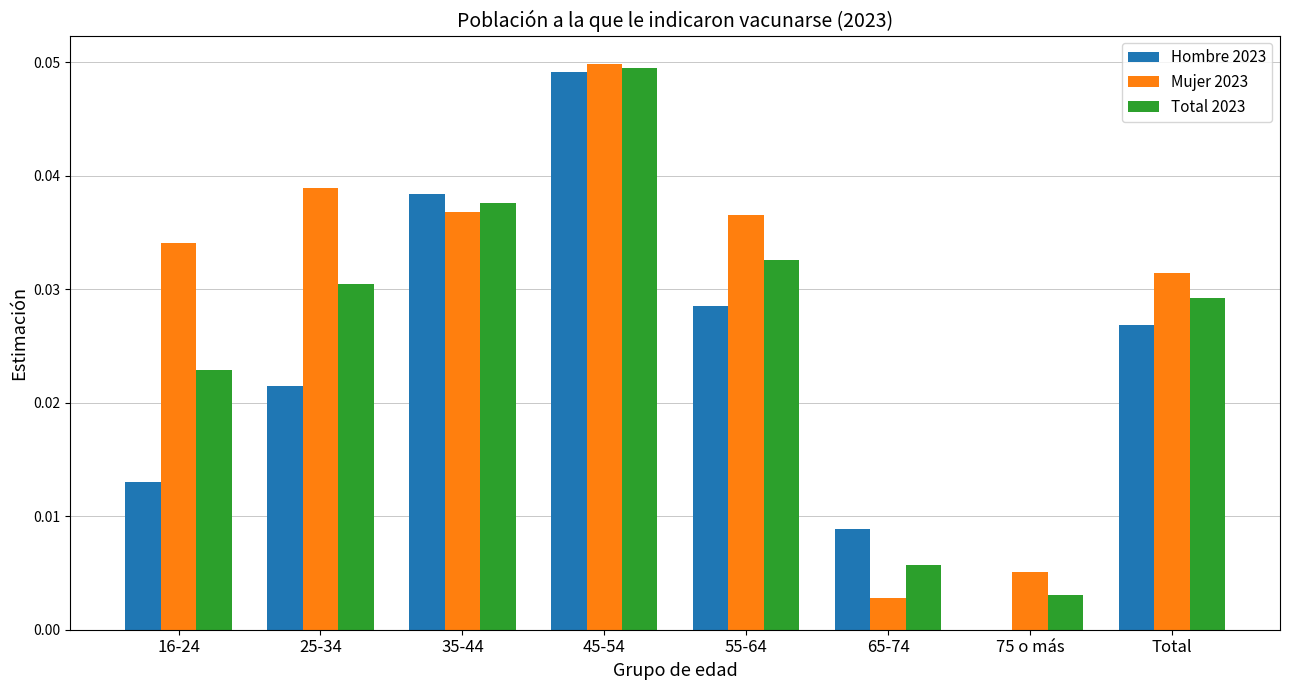

The value of Hombre 2023 at 75 o más is 0.0. True or false?

True